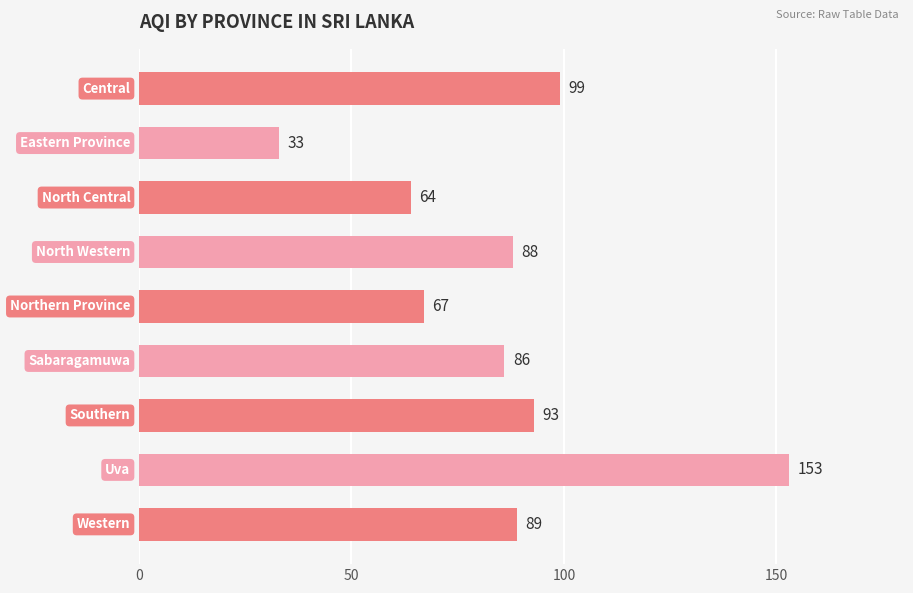

What is the average value?

86